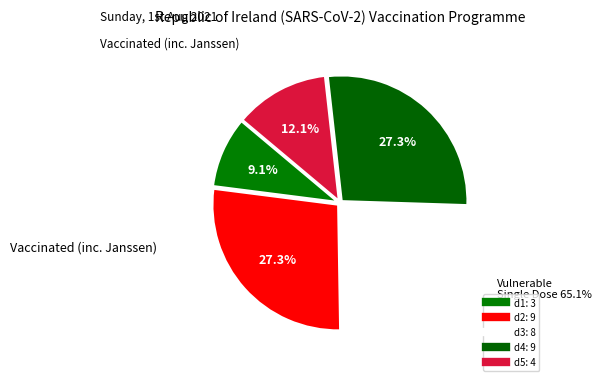

Count the number of slices in the pie.

5